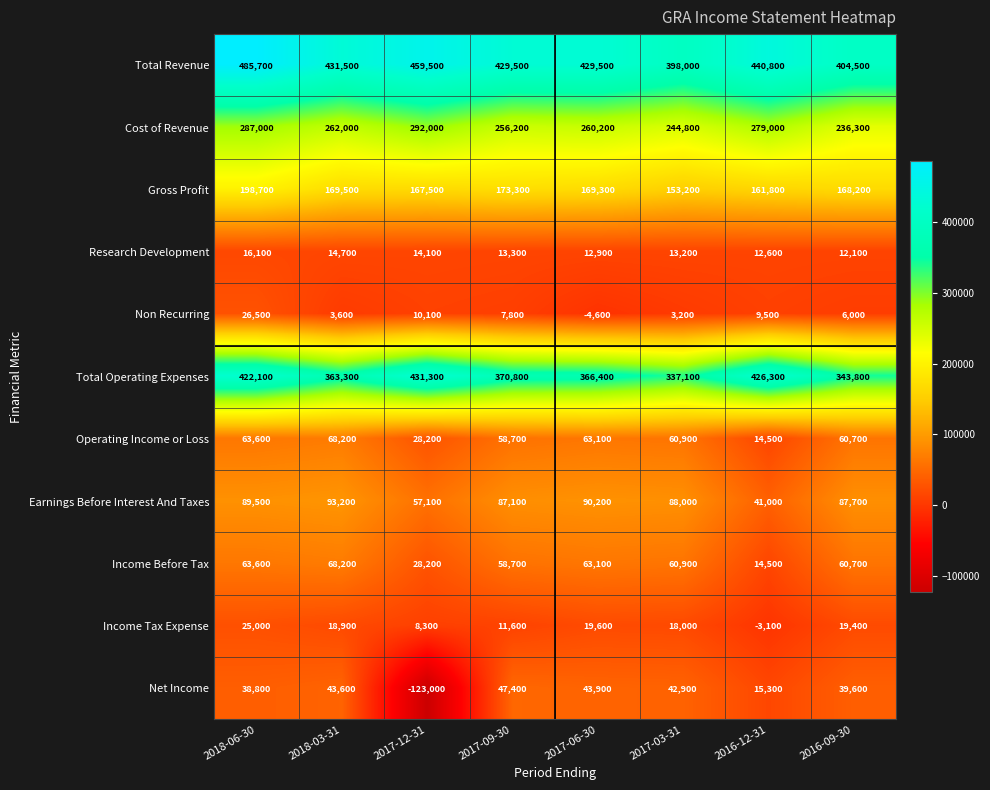

What is the total value across all series at 2017-12-31?

1373300